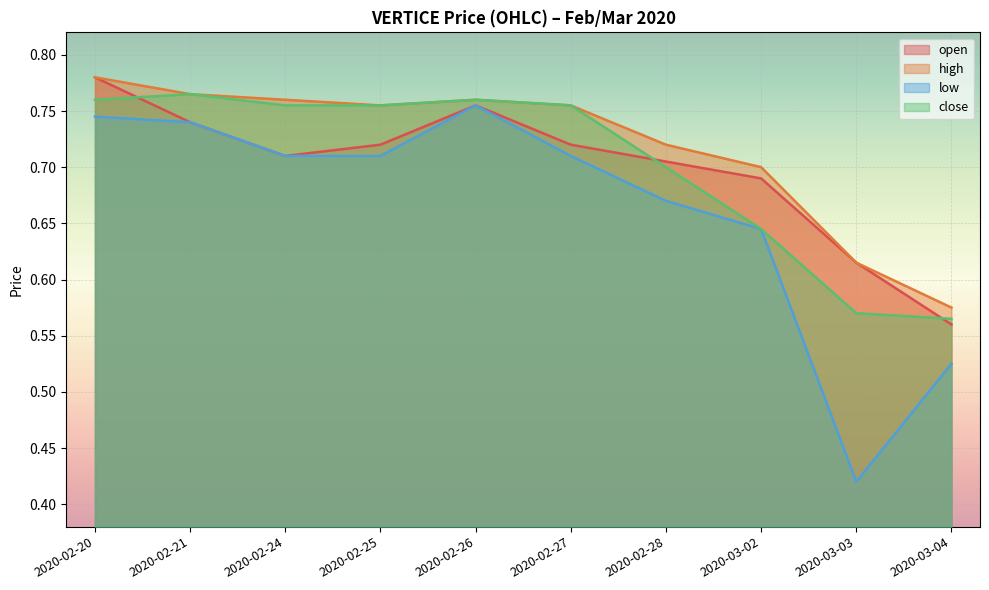

Where is the first local minimum for open?

2020-02-24